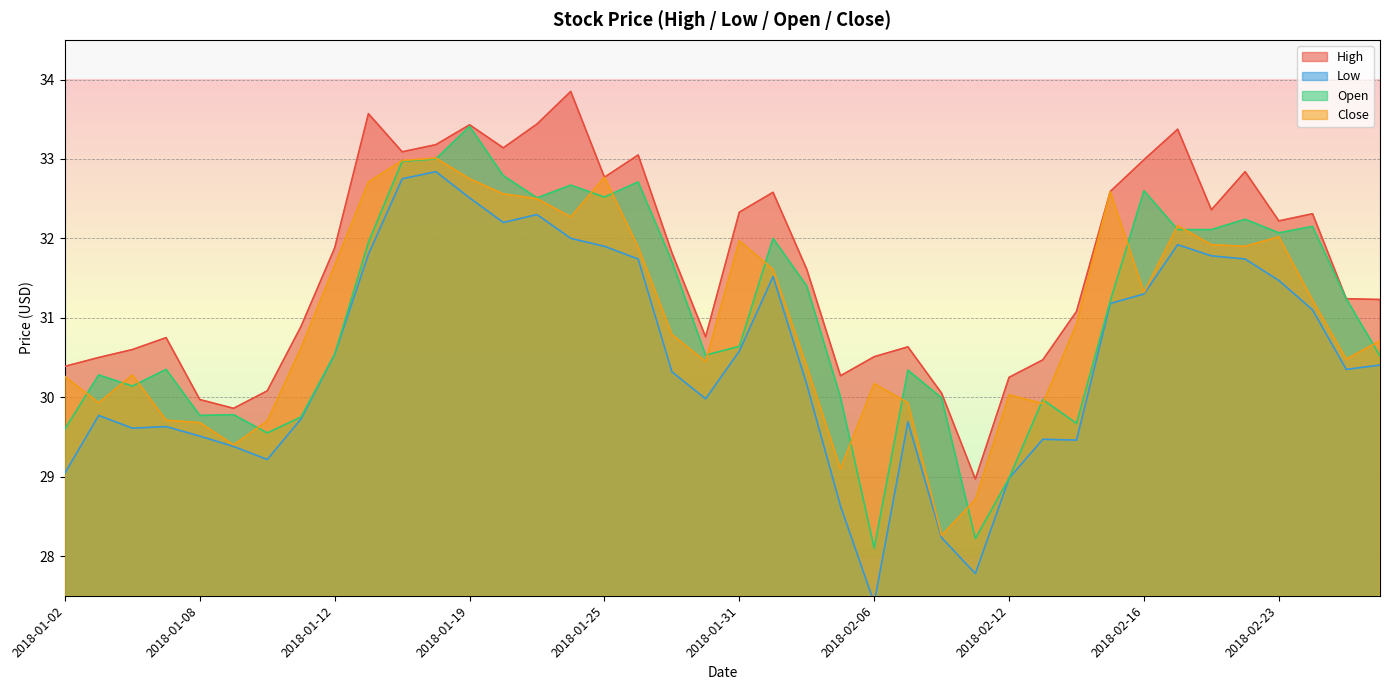

At which category does High reach its first local peak?

2018-01-05